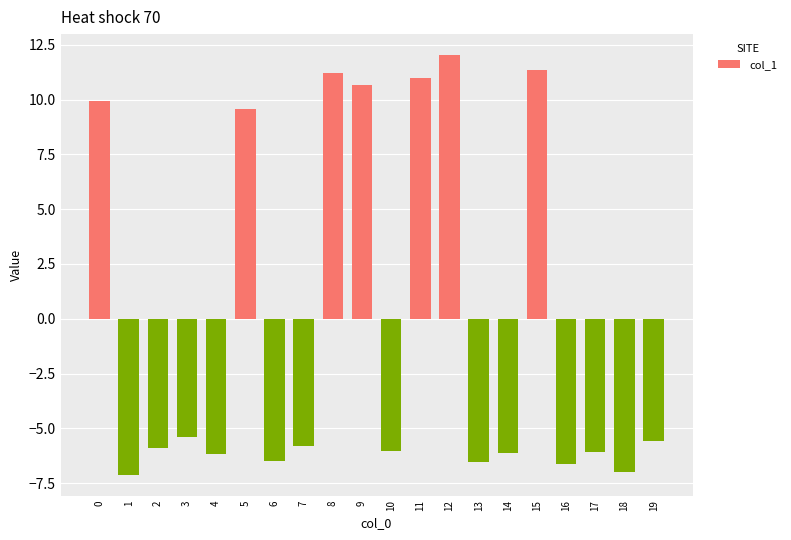

True or false: the data shows -4.3 at 18.

False